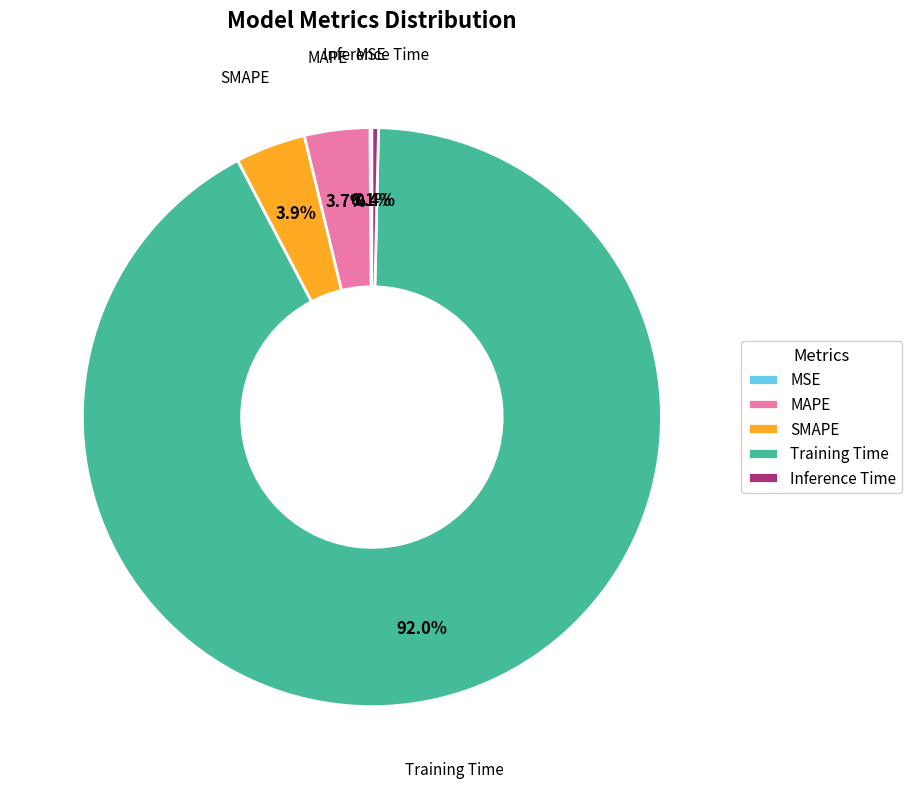

Which category has the biggest portion of the pie?

Training Time